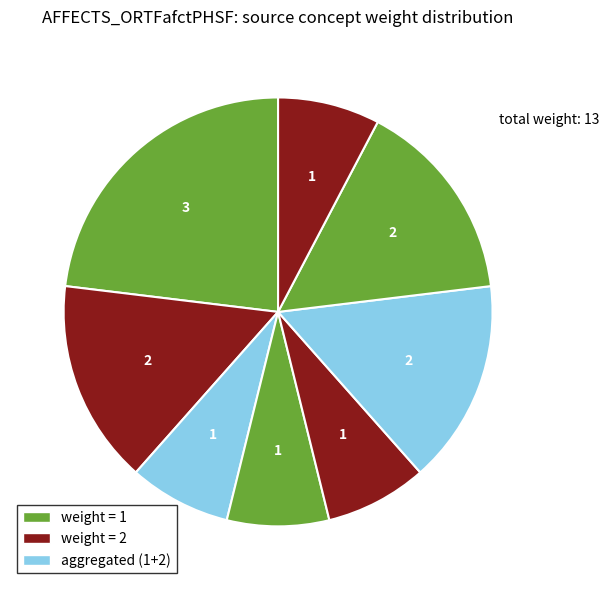

How many segments does this pie chart have?

8